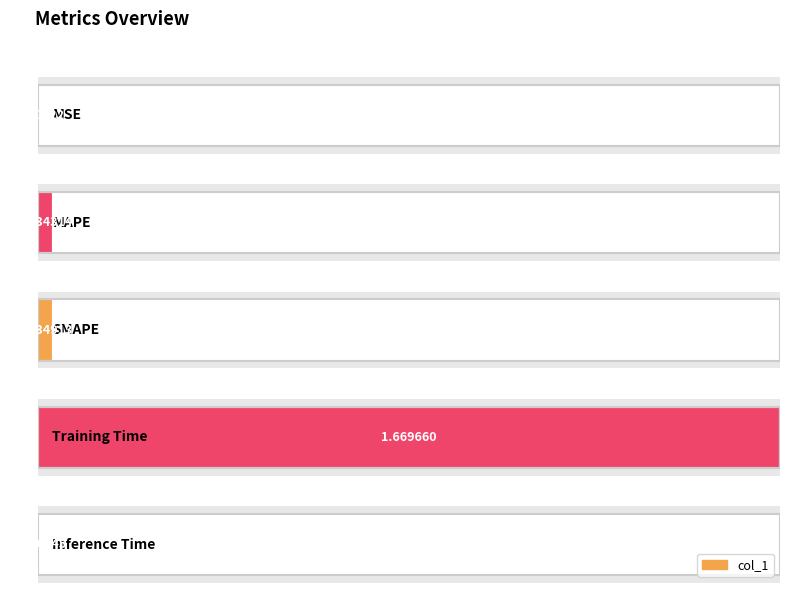

Are the bars horizontal?

Yes